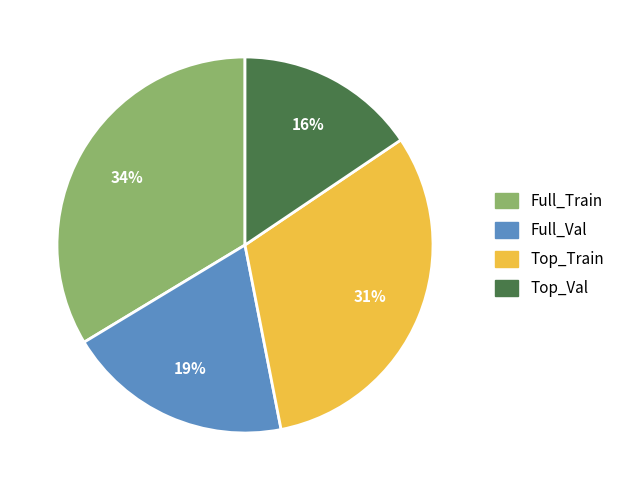

To the nearest percent, what percentage of the pie is Top_Train?

31%